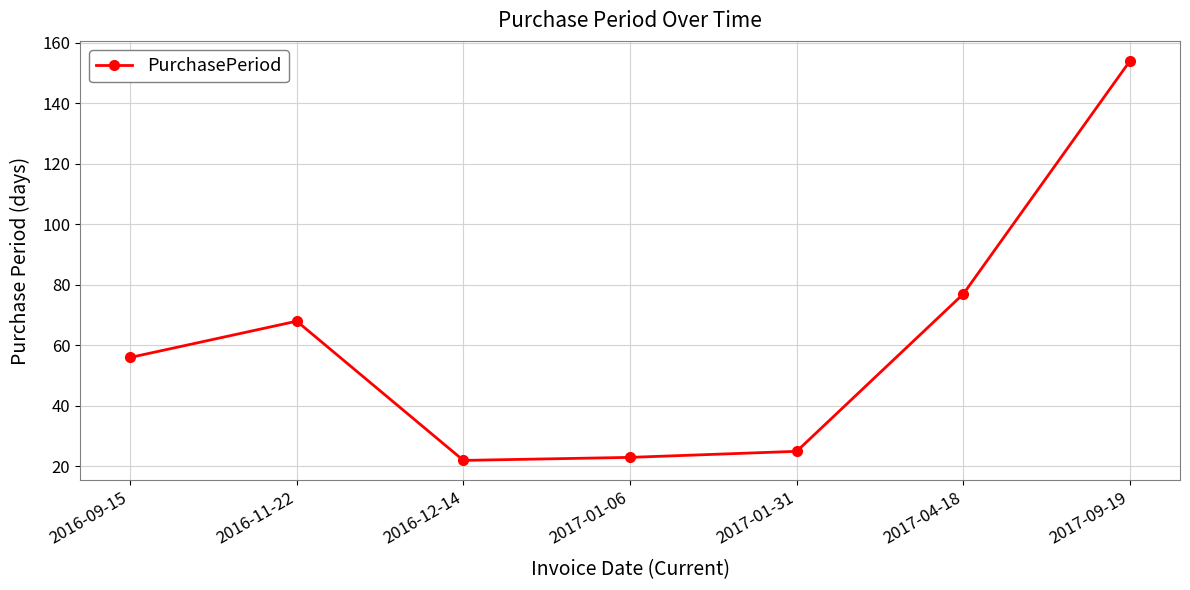

Is it true that the value at 2017-01-31 is 37?

False